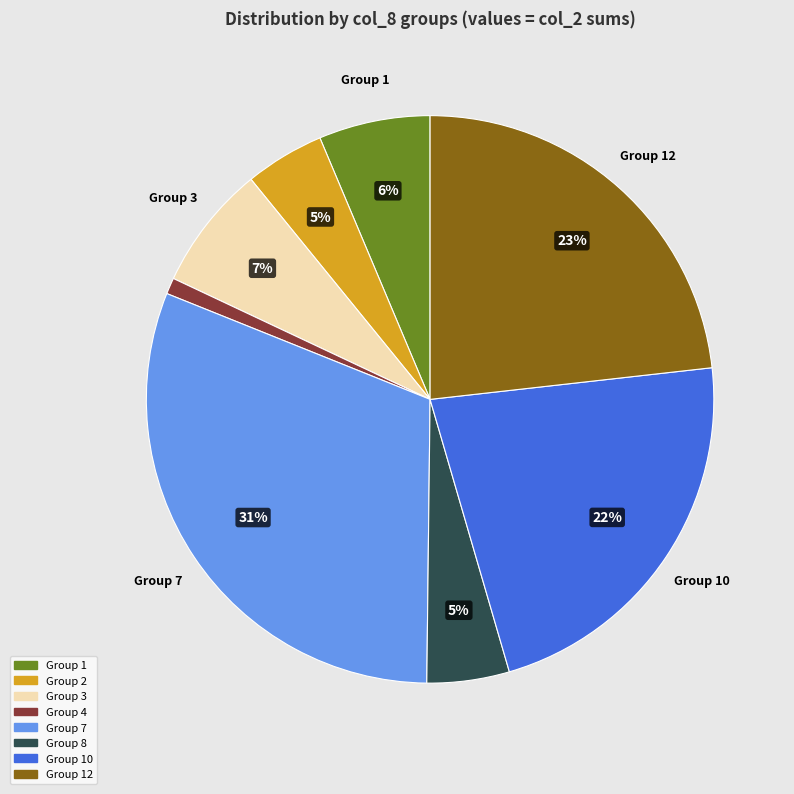

To the nearest percent, what is the difference between the largest and smallest slice percentages?

30%